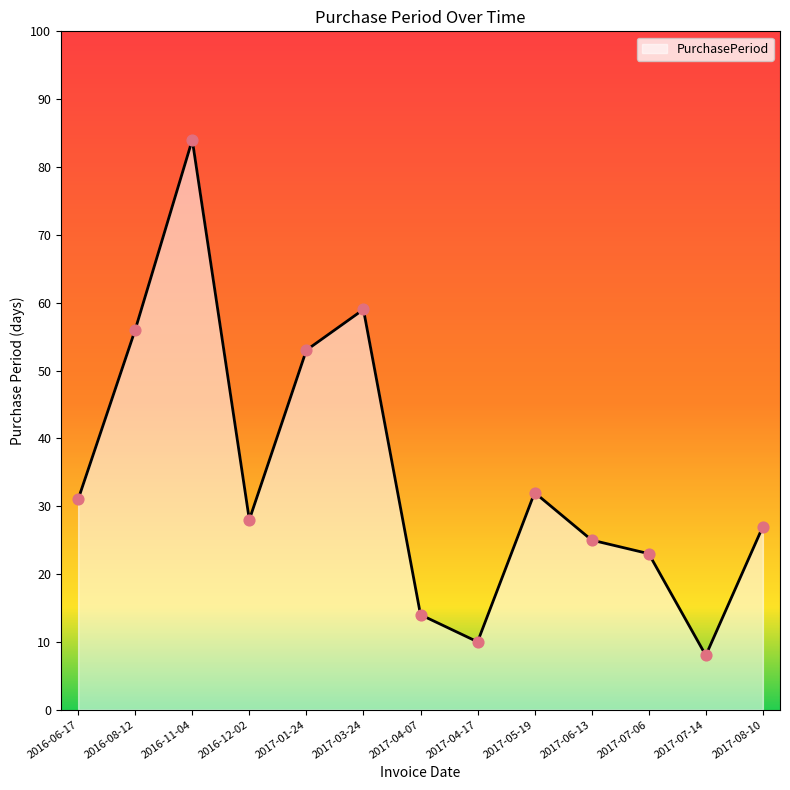

What is the change in value from 2017-03-24 to 2017-08-10?

-32